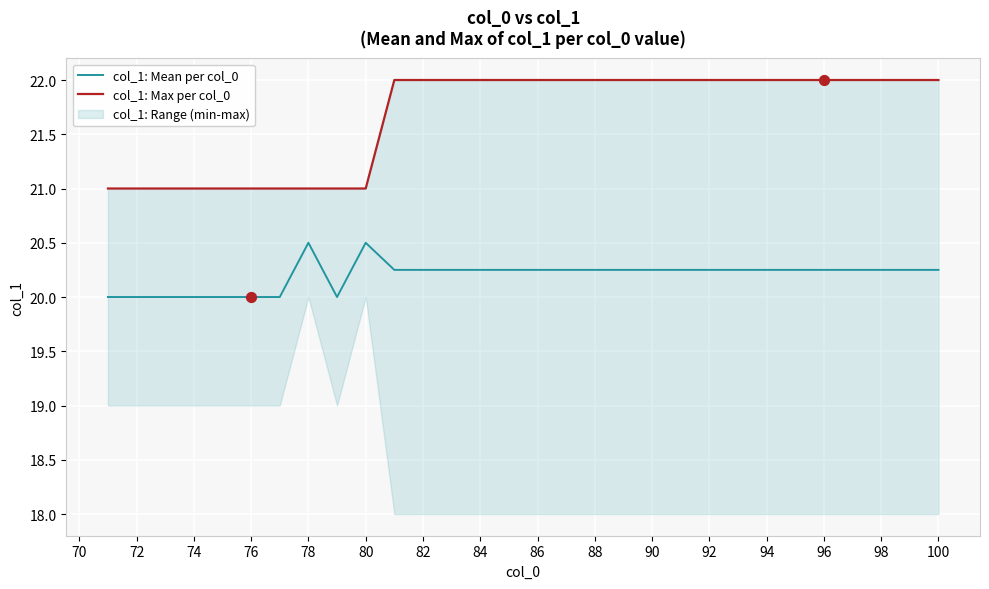

The col_1: Mean per col_0 series shows 13.5 at 74. True or false?

False